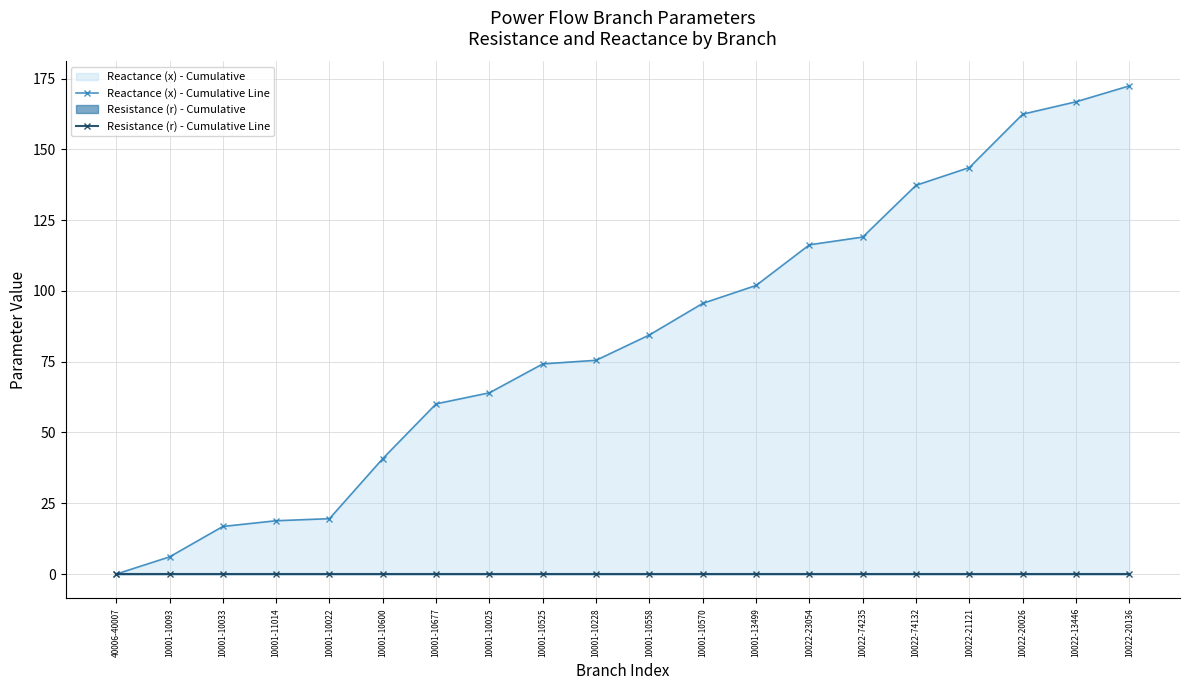

True or false: Reactance (x) - Cumulative Line and Resistance (r) - Cumulative Line cross at least once.

False